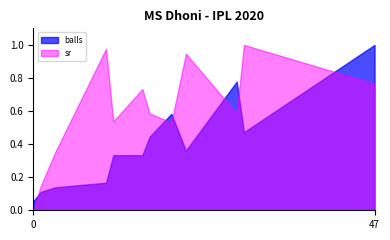

List the series in order of their overall mean, lowest first.

balls, sr